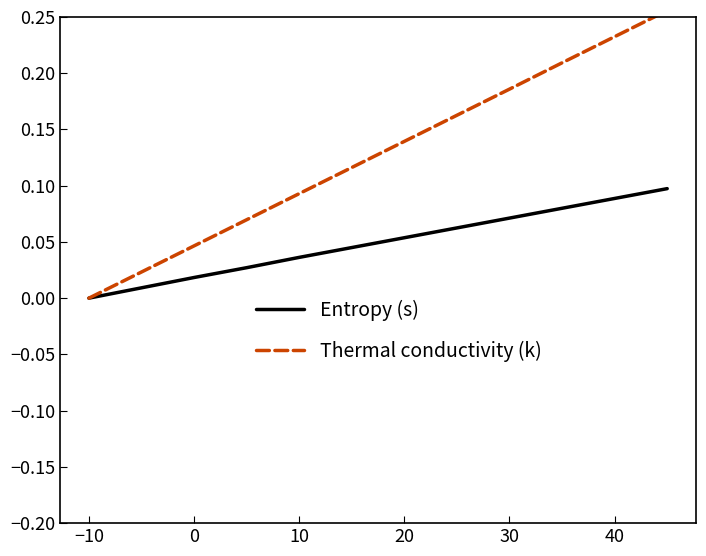

Which category has the lowest value in the Entropy (s) series?

−10